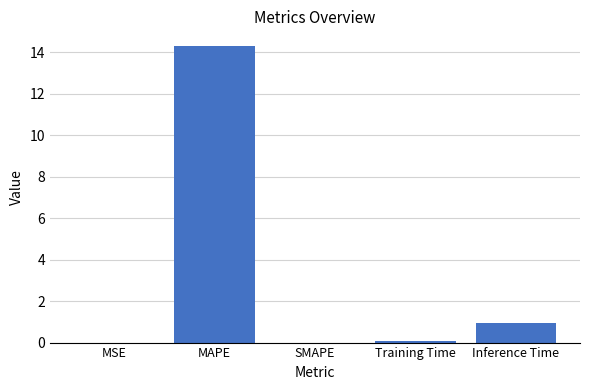

The value at MAPE is 23.4. True or false?

False